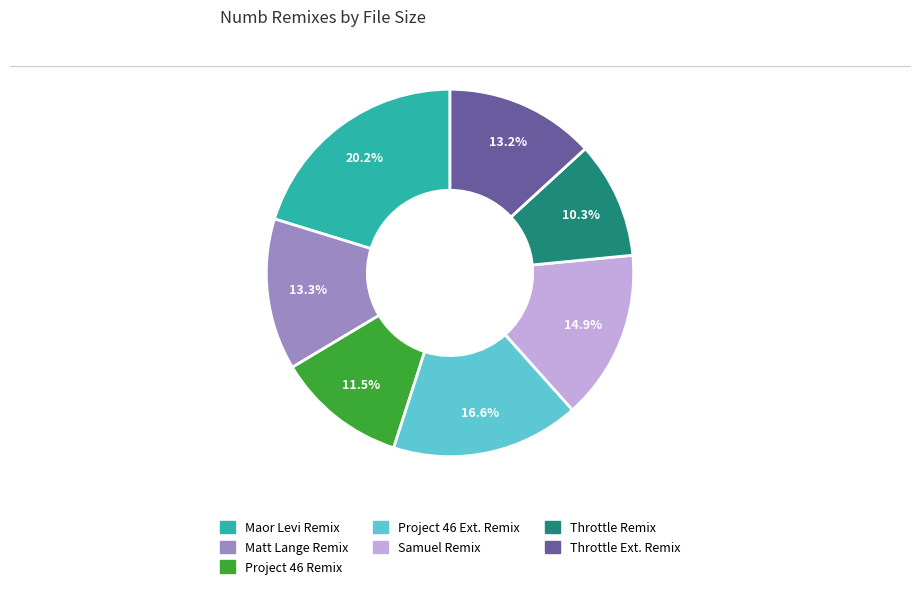

Is there any slice that represents more than half of the pie?

No